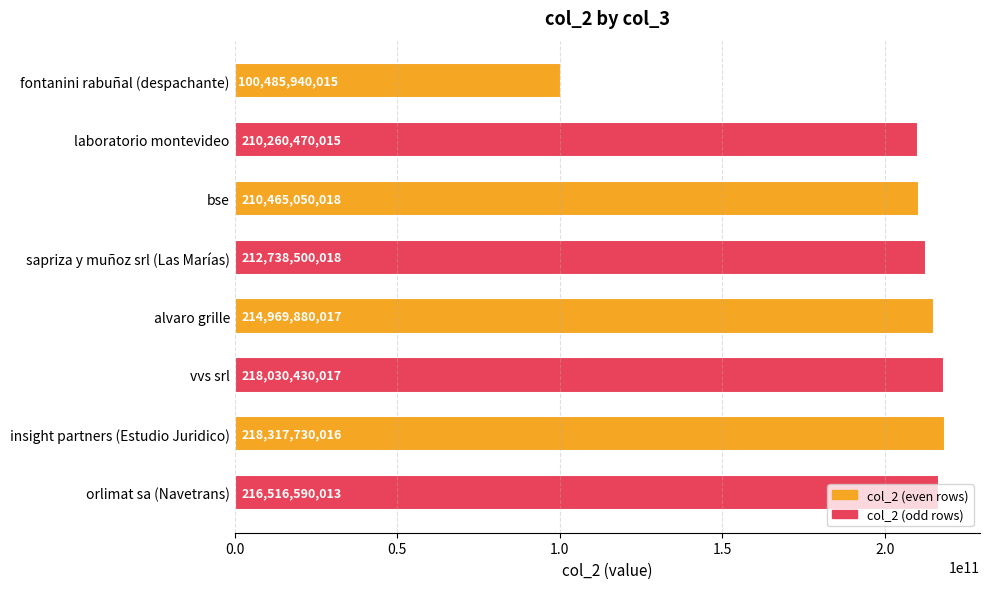

What is the sum of all values?

1601784590129